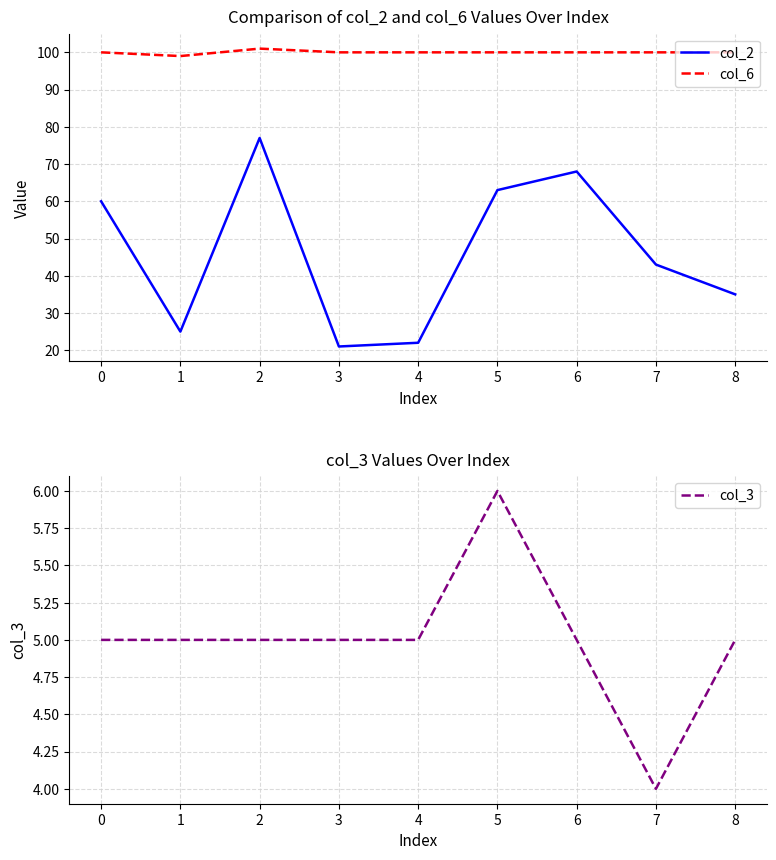

Read the col_3 value at 2.

5